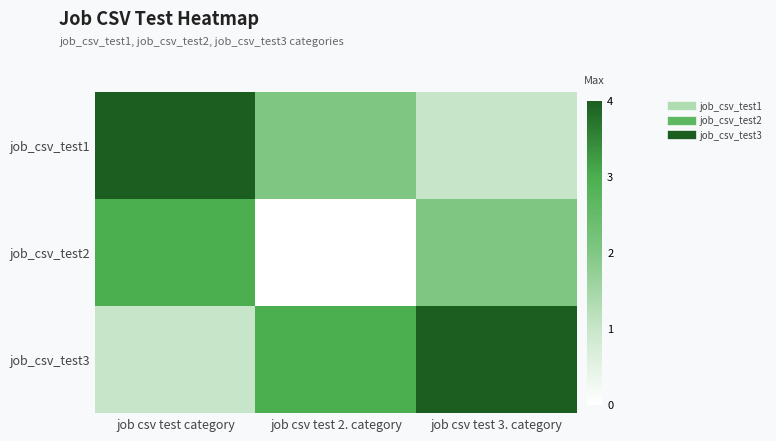

Reading left to right, transcribe all the data shown in this chart.

job_csv_test1: job csv test category=4	job csv test 2. category=2	job csv test 3. category=1
job_csv_test2: job csv test category=3	job csv test 2. category=0	job csv test 3. category=2
job_csv_test3: job csv test category=1	job csv test 2. category=3	job csv test 3. category=4